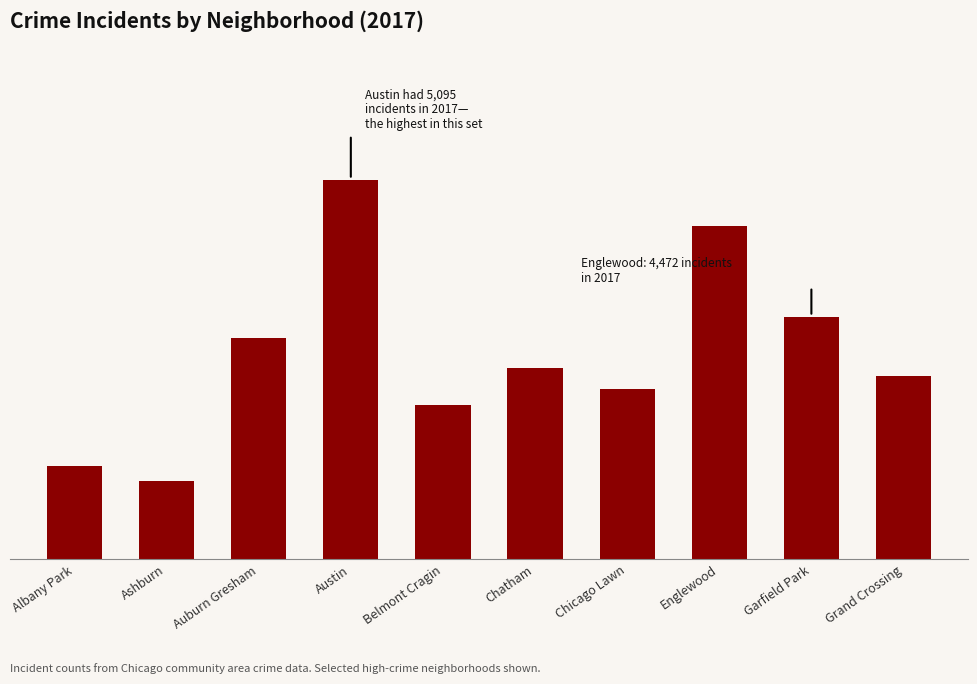

Does the chart contain any negative values?

No